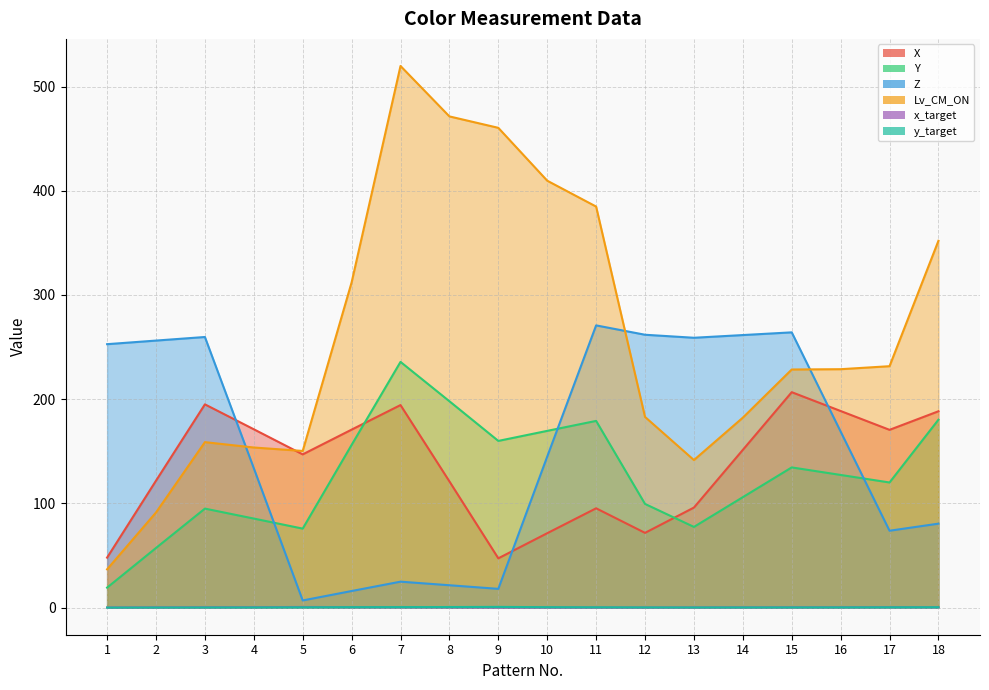

What is the approximate value of Z at 12?

261.8